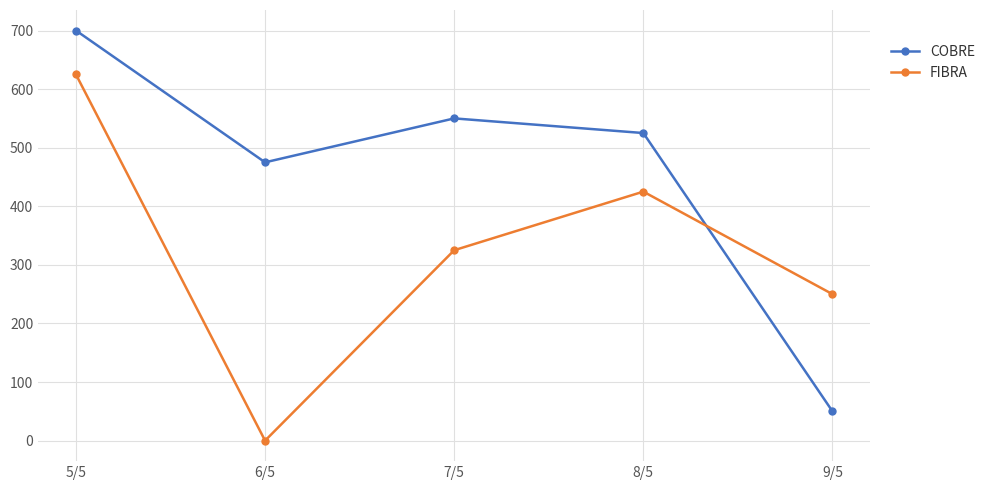

Reading right to left, what are all the values shown in this chart?

COBRE: 50	525	550	475	700
FIBRA: 250	425	325	0	625